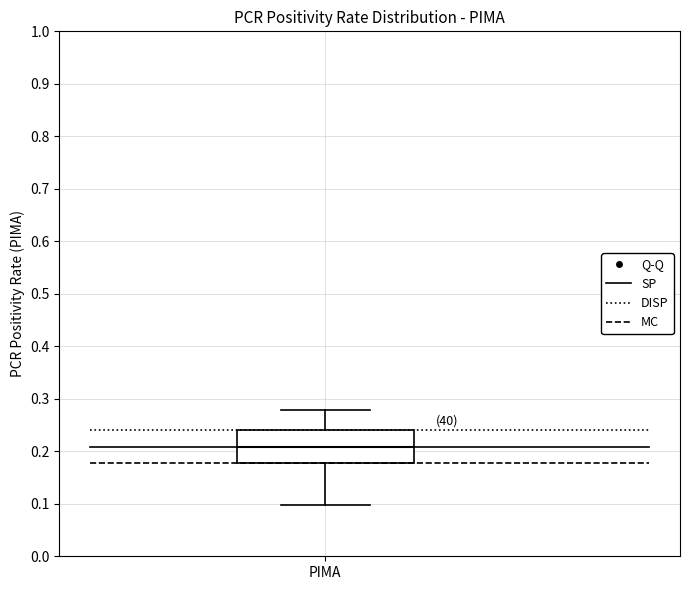

Read this box plot against the y-axis: the position of the median line, the range covered by the box, and the ends of both whiskers. The values are not printed on the chart, so give them approximately, as read against the axis.

median 0.21, box 0.18 to 0.24, whiskers 0.10 to 0.28